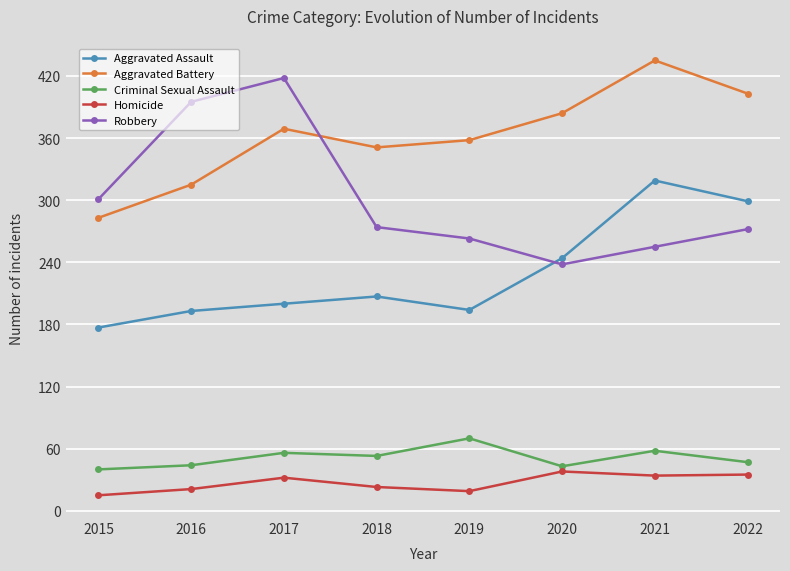

Does the chart display data point markers on the line(s)?

Yes